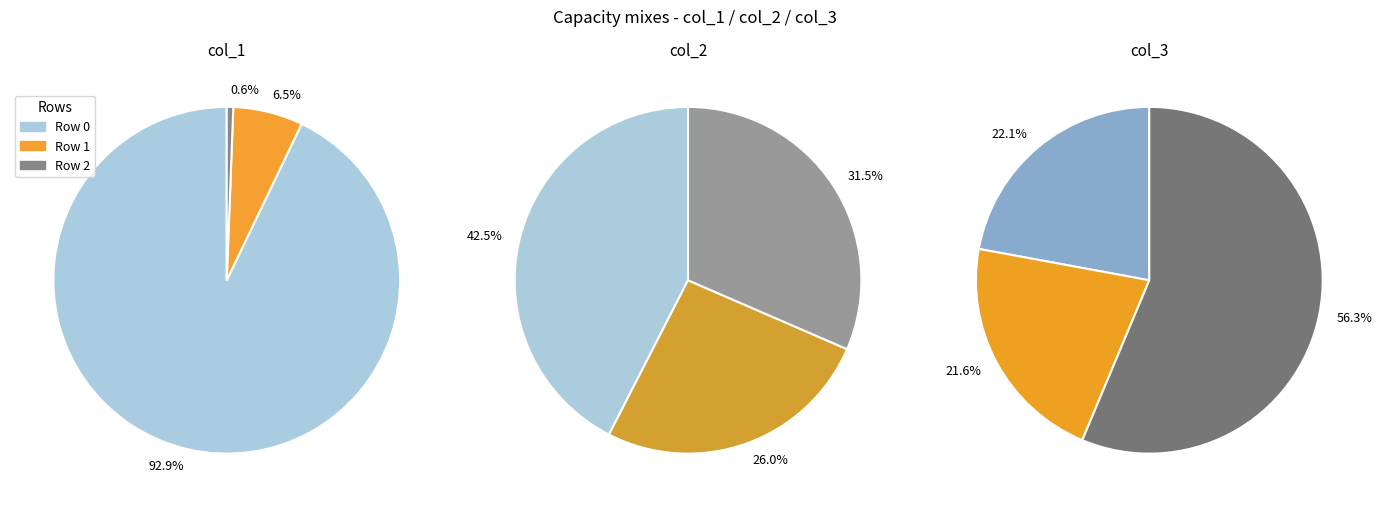

True or false: 1 accounts for 1% of the total.

False